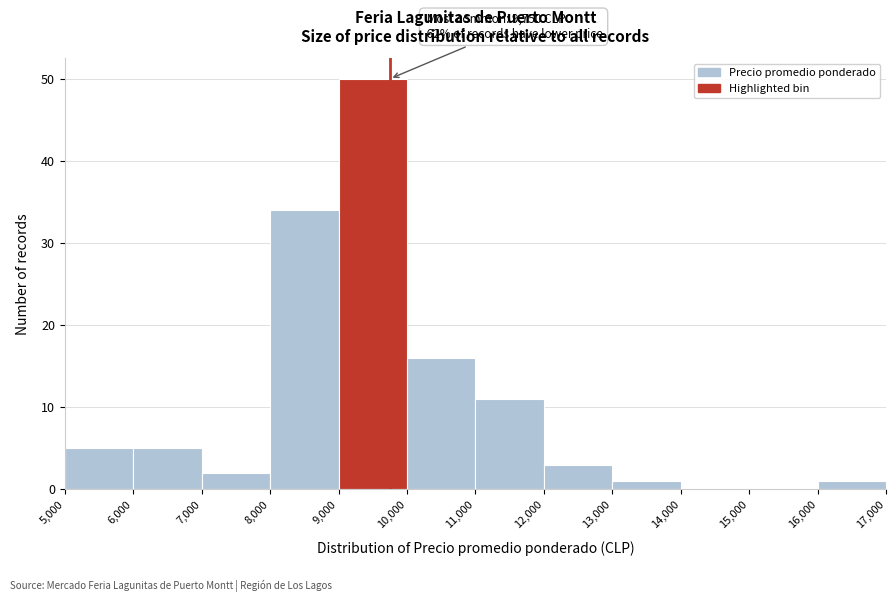

Which range on the x-axis has the tallest bar?

9,000 to 10,000